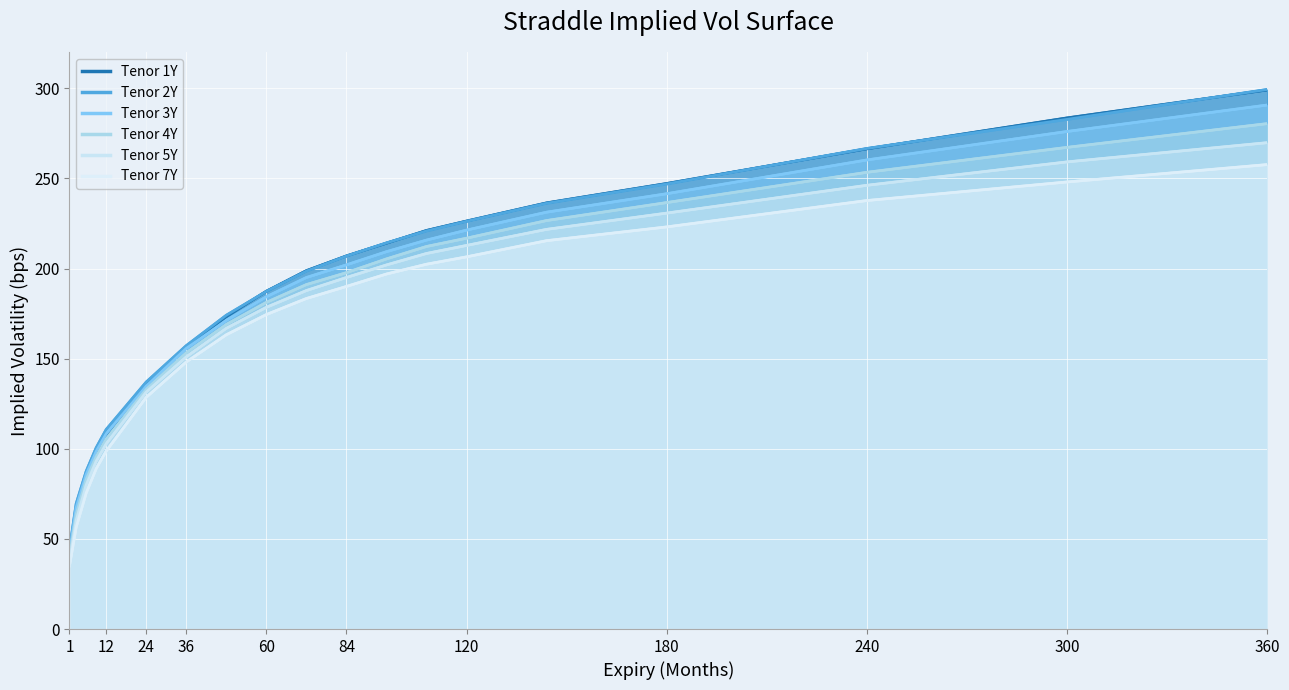

At which category is the sum across all series the highest?

360